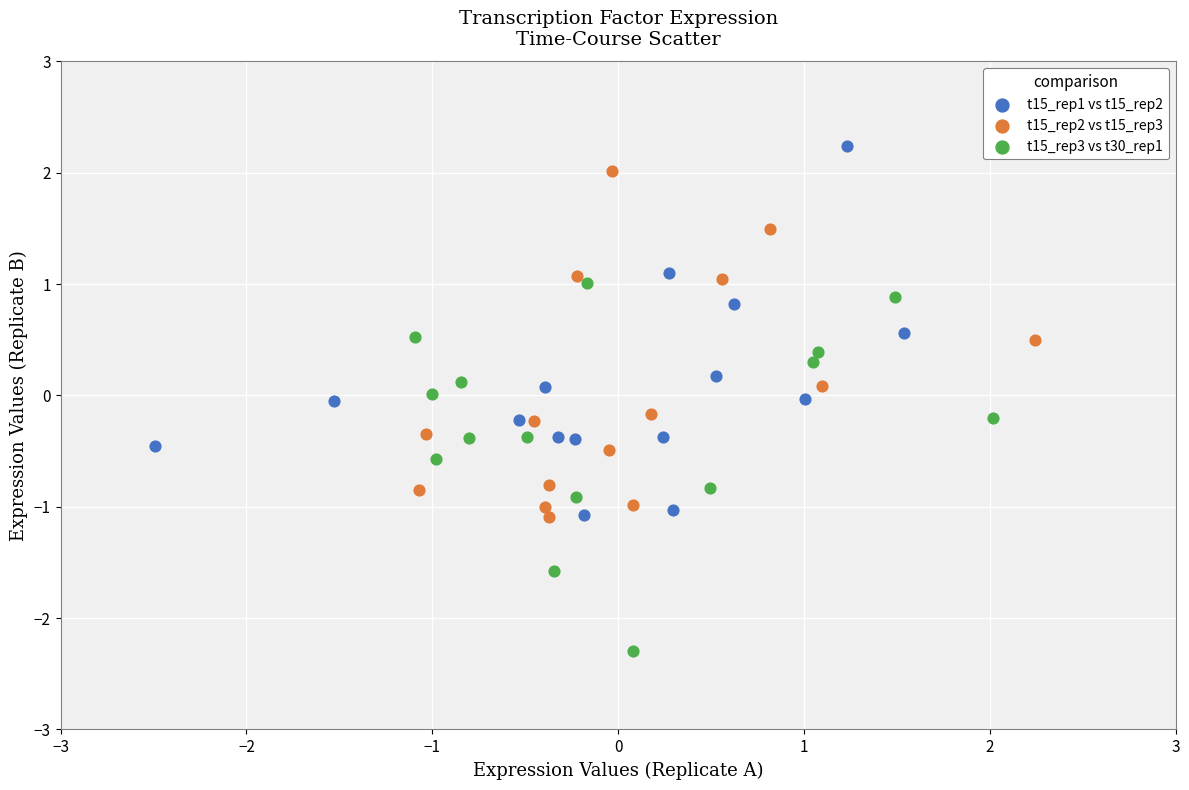

Which series contains the lowest Y value?

t15_rep3 vs t30_rep1